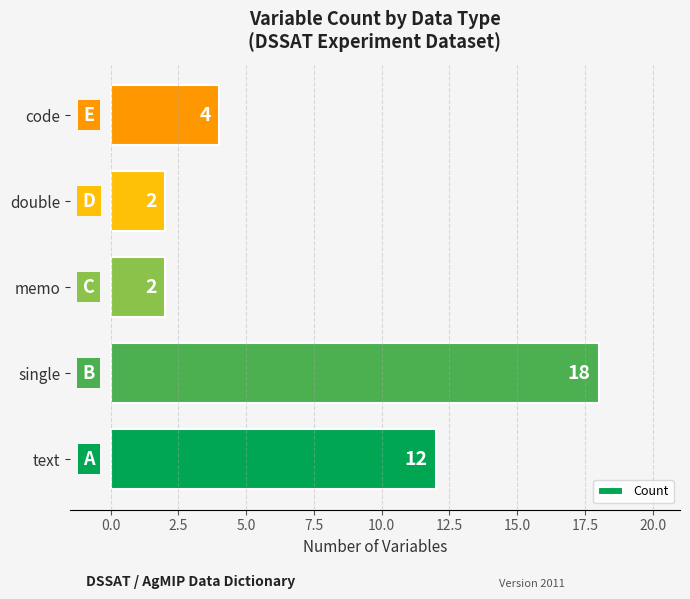

Which has a higher value, text or double?

text